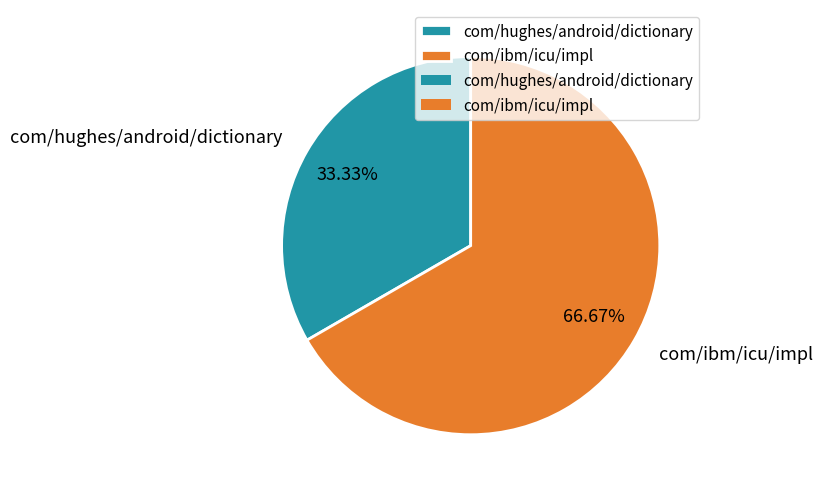

What percentage is the com/hughes/android/dictionary slice, to the nearest percent?

33%